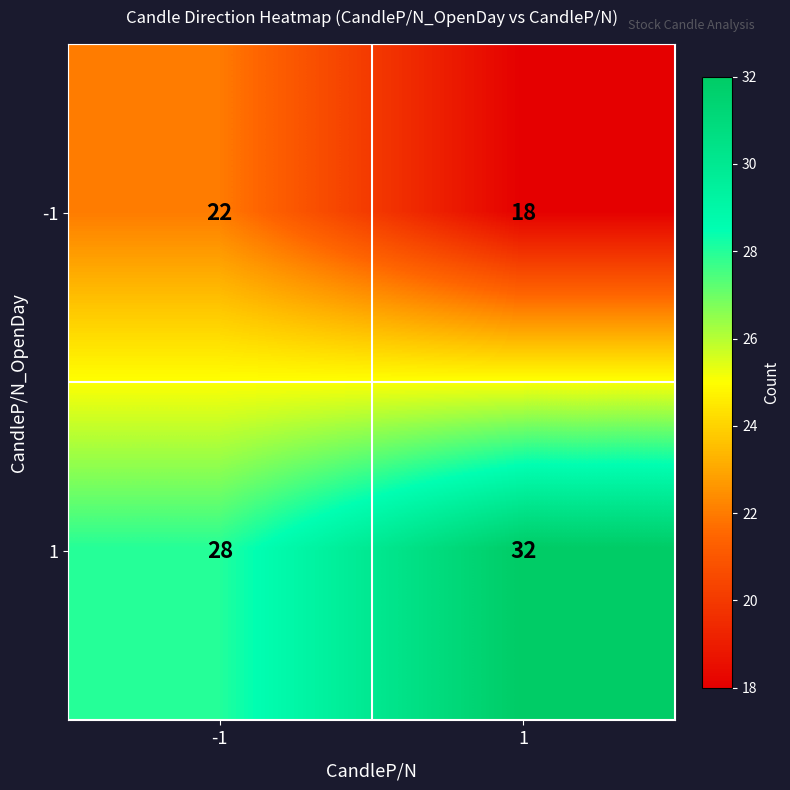

What is the total value across all series at -1?

50